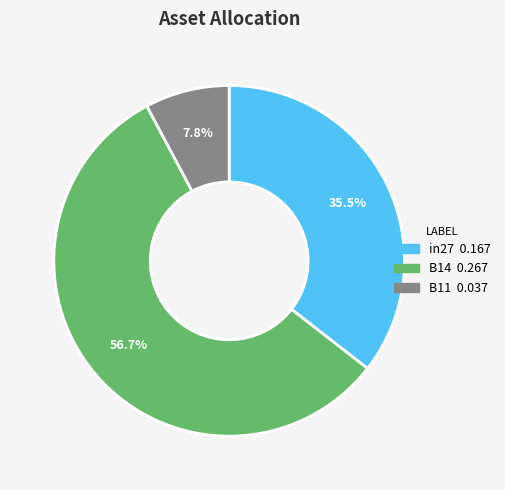

Does any single category account for the majority?

Yes